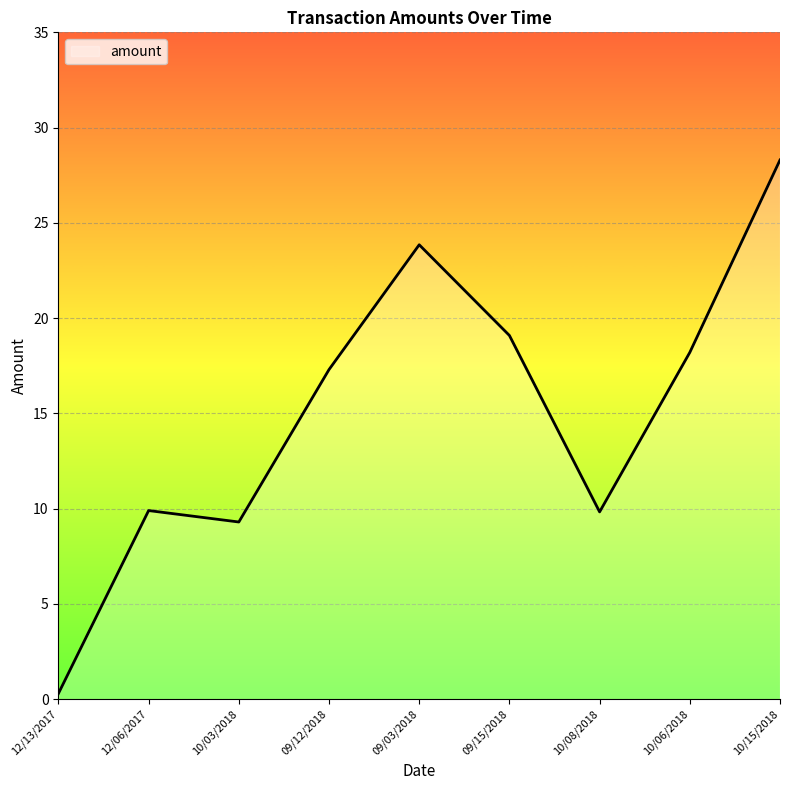

What is the difference between the maximum and minimum values?

28.0